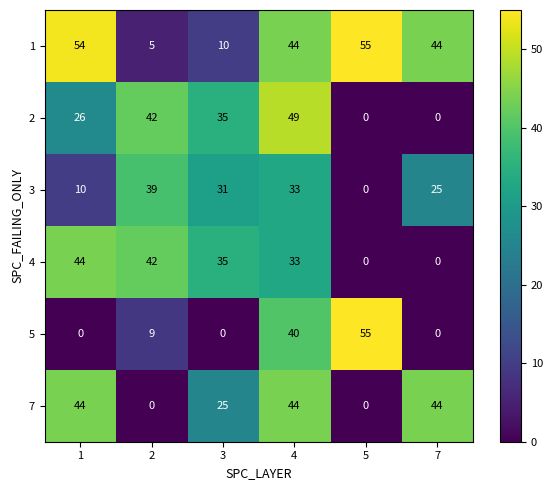

What is the difference between the highest and lowest values at 1?

54